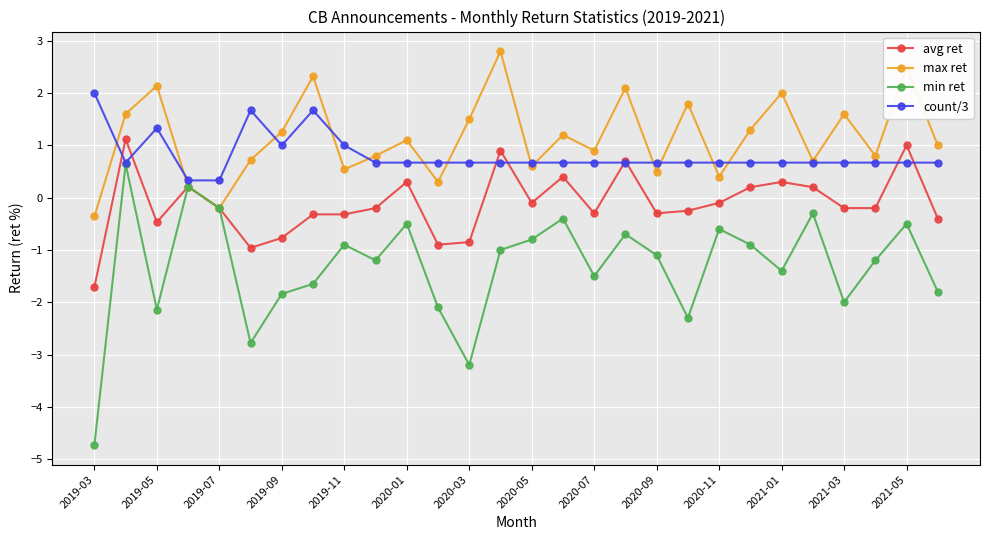

What is the greatest value displayed?

2.8